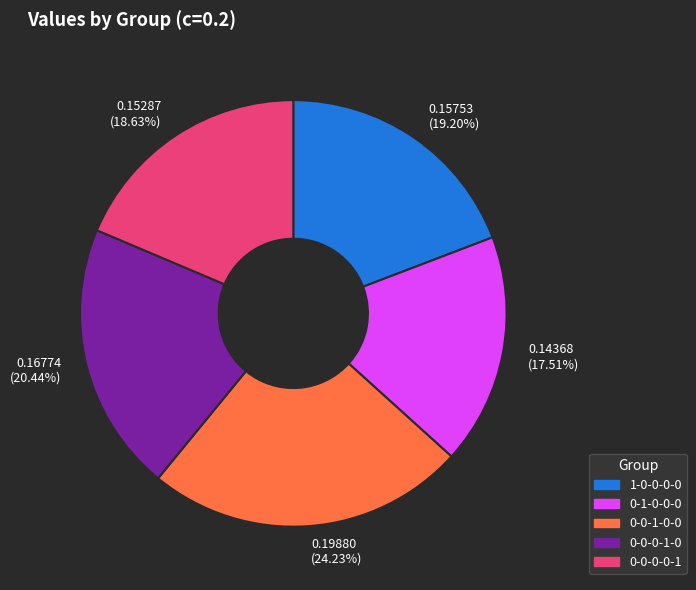

Is there any slice that represents more than half of the pie?

No